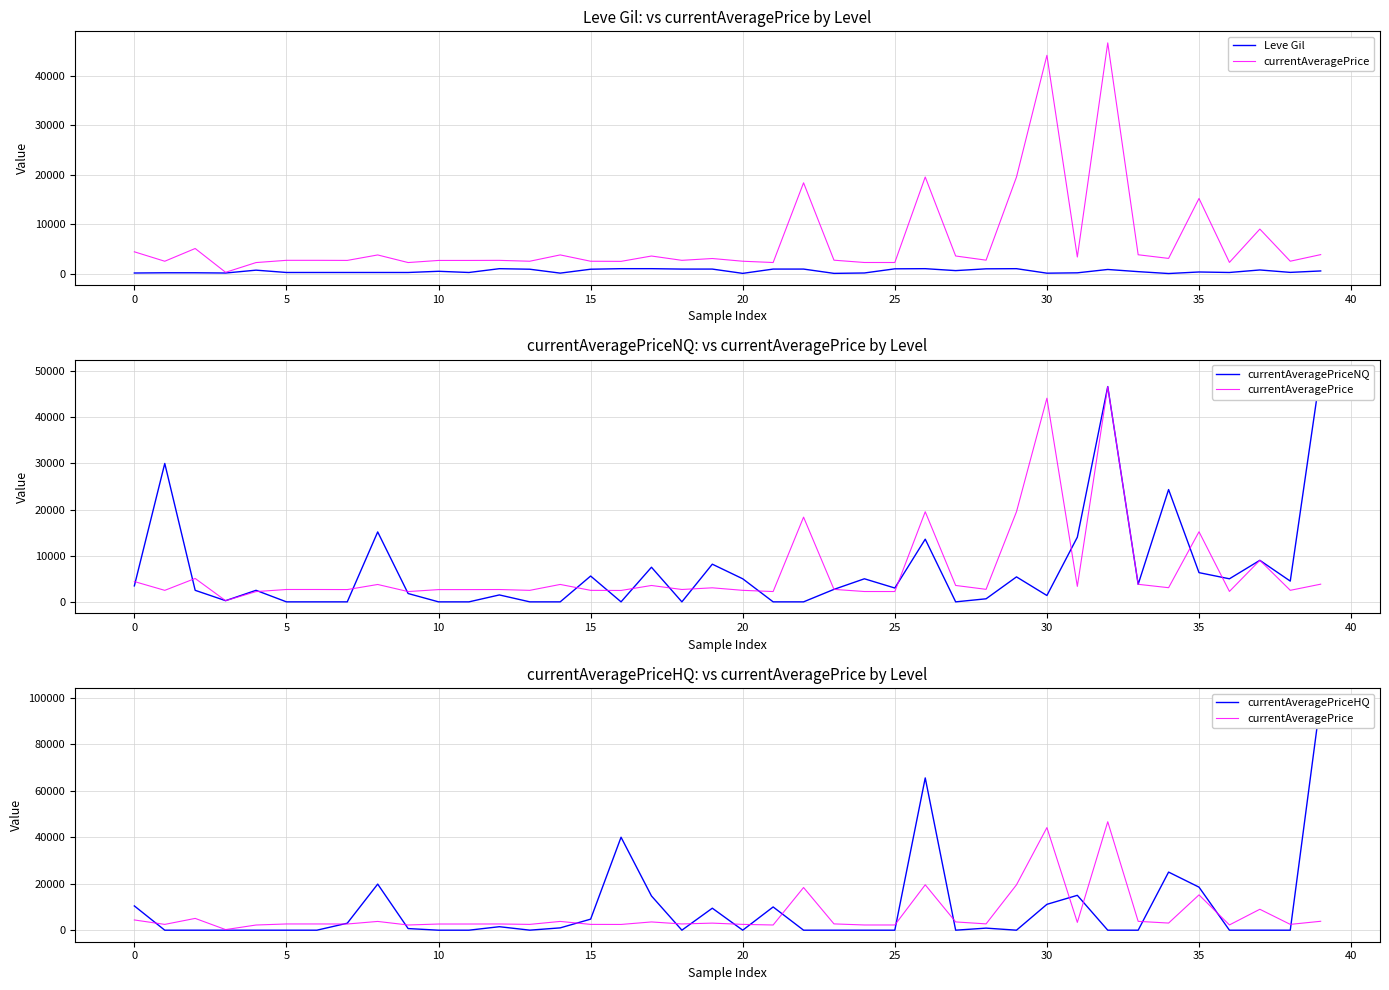

How many interior local peaks does the currentAveragePrice series have?

12